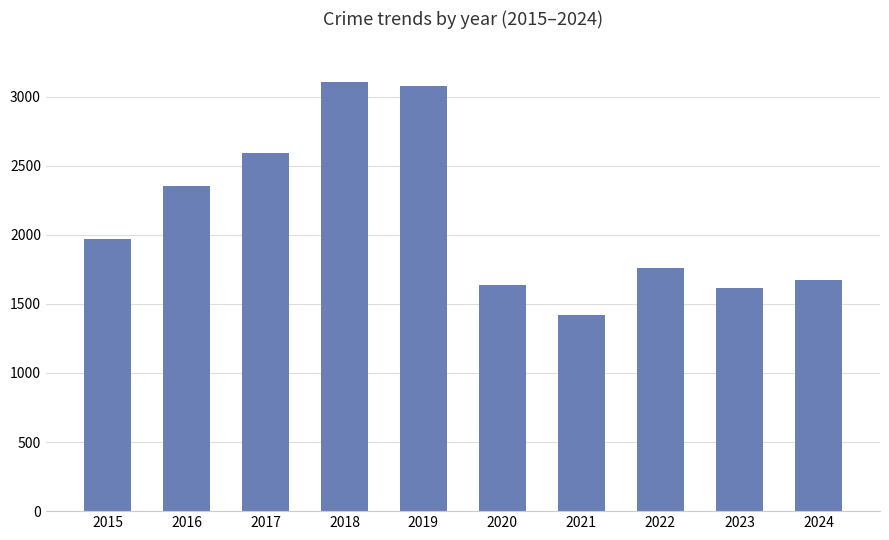

What is the greatest value displayed?

3105